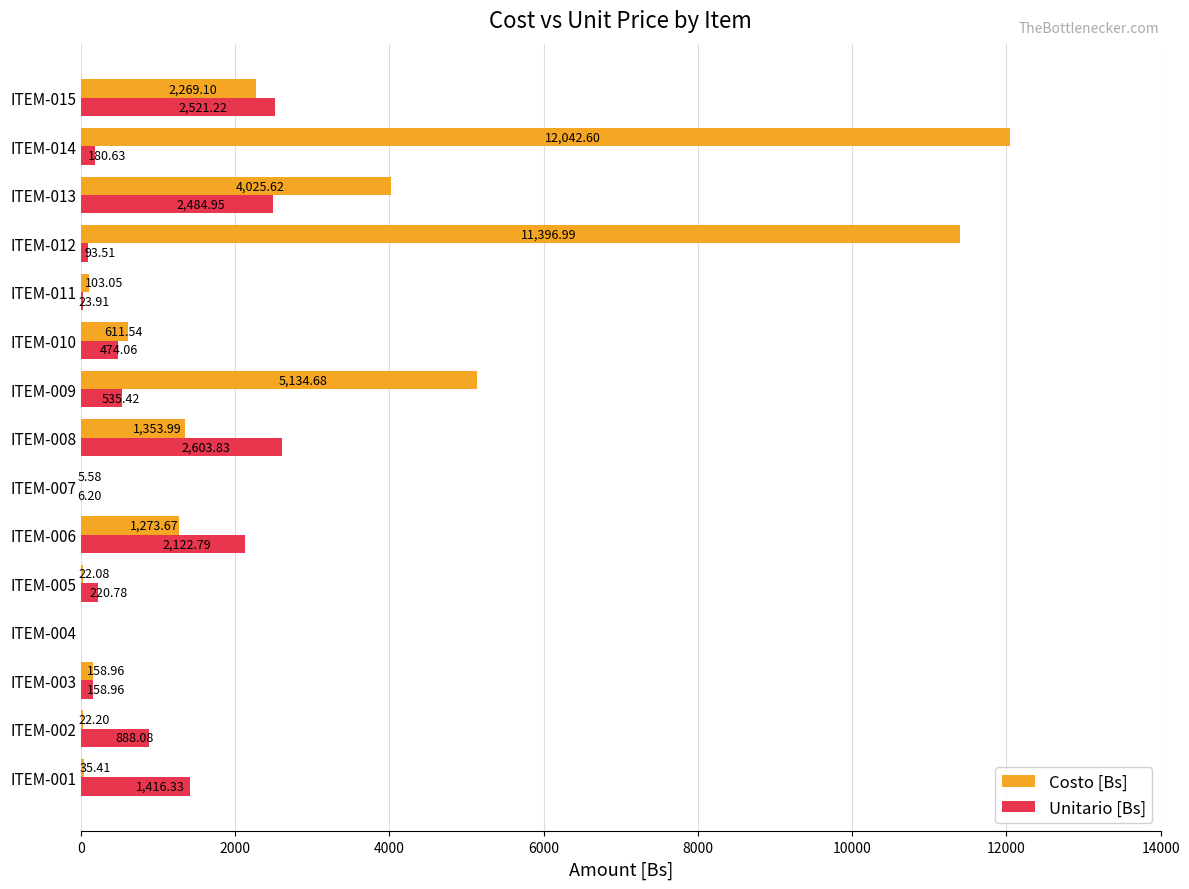

At which category is the sum across all series the highest?

ITEM-014